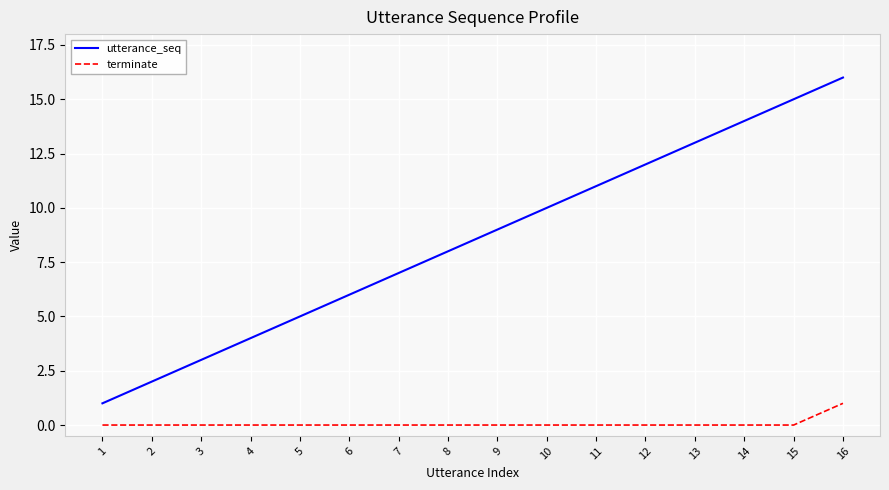

Which series changed the most between 12 and 16?

utterance_seq